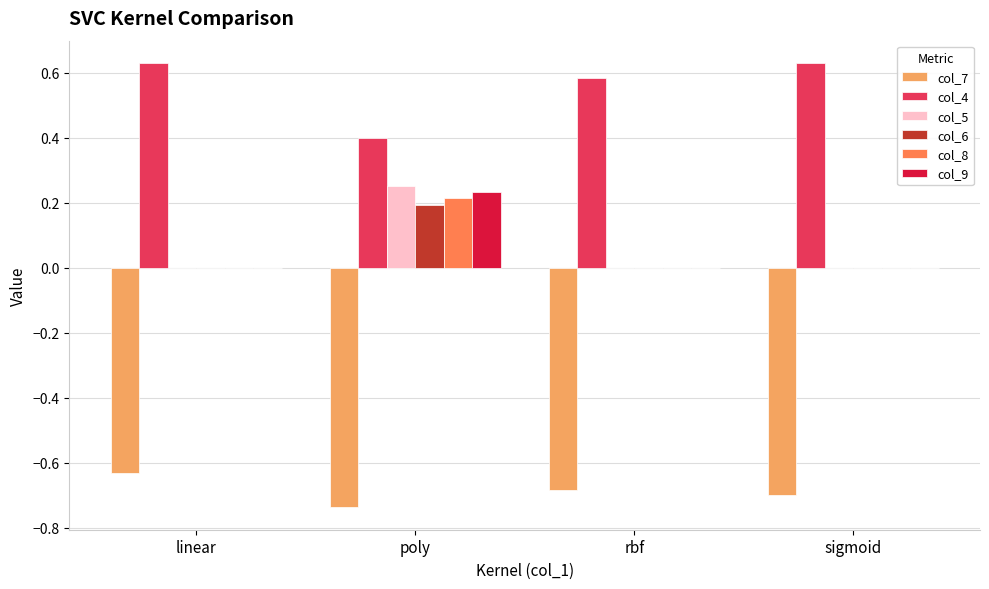

The value of col_6 at sigmoid is 0.1. True or false?

False